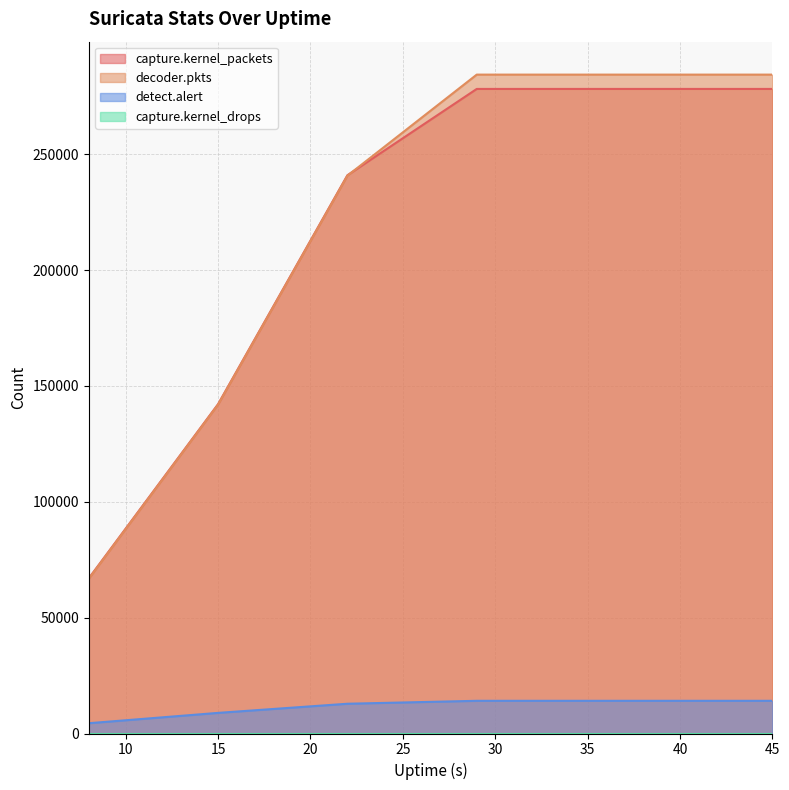

Count the number of data series in this chart.

4